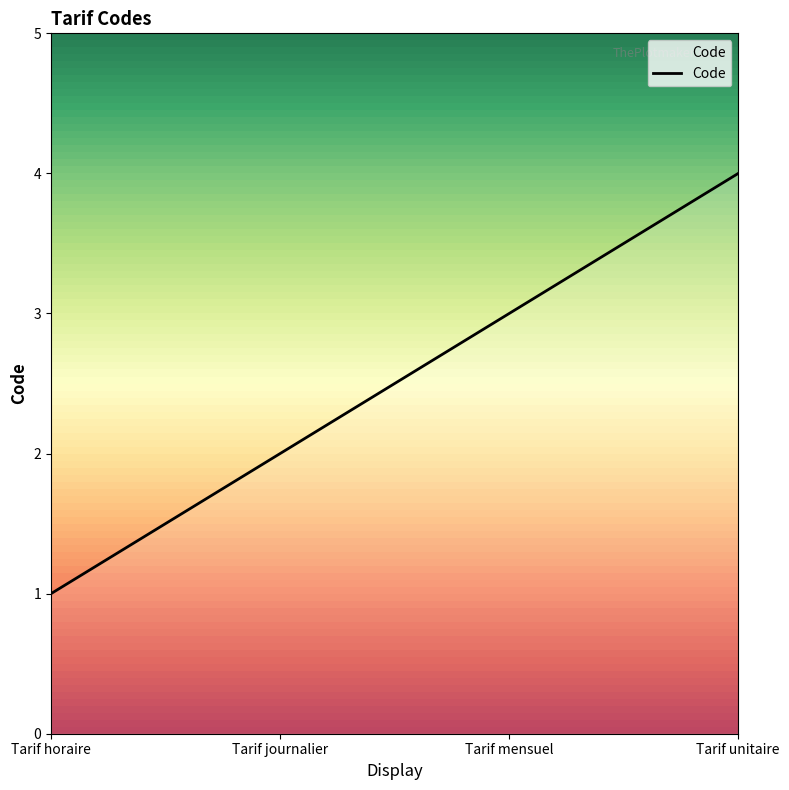

Approximately how many times larger is the value at Tarif mensuel compared to Tarif journalier?

1.5